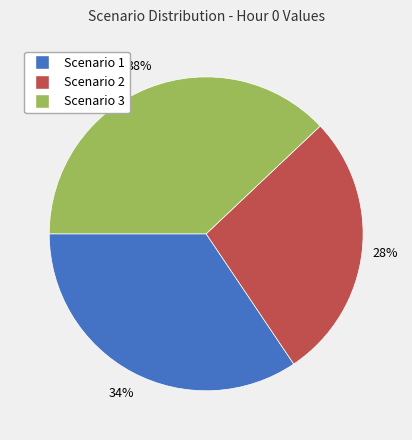

To the nearest percent, what is the difference between the Scenario 1 and Scenario 3 slice percentages?

4%